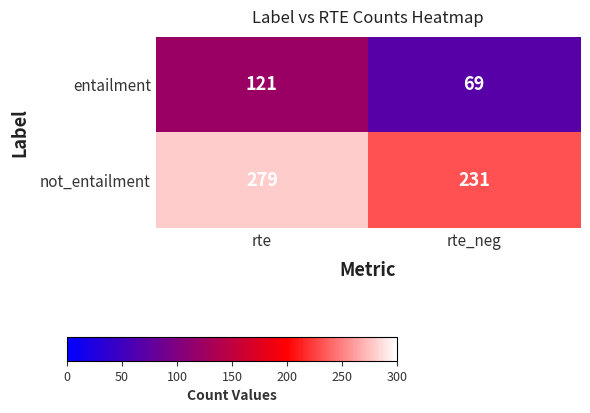

What is the average value of the entailment series?

95